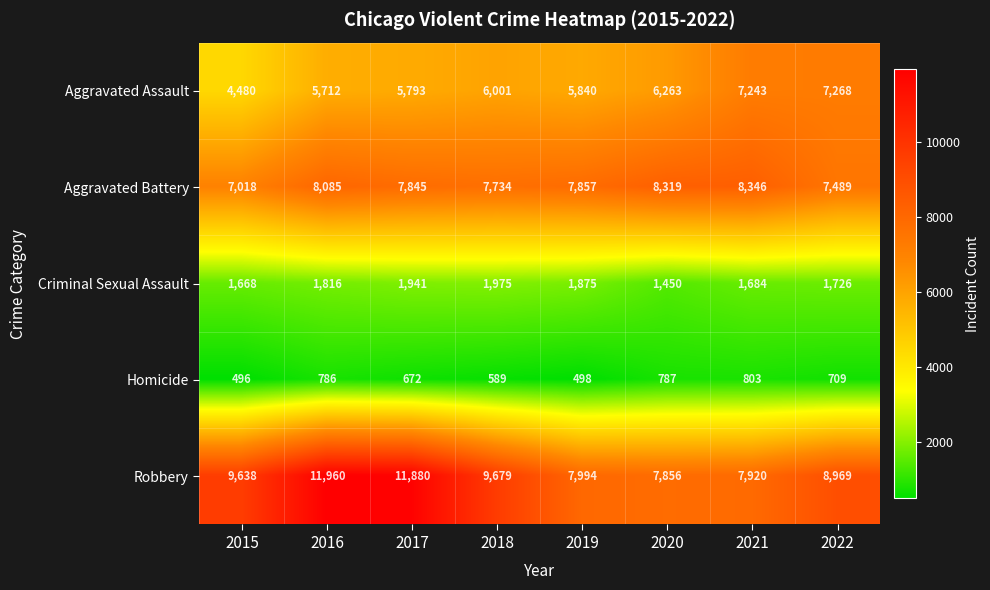

At 2022, list the series in order from smallest to largest.

Homicide, Criminal Sexual Assault, Aggravated Assault, Aggravated Battery, Robbery